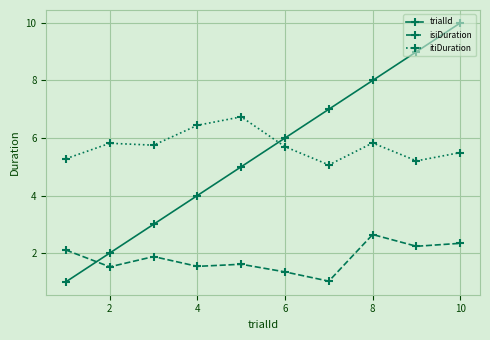

List the series in order of their peak value, lowest first.

isiDuration, itiDuration, trialId